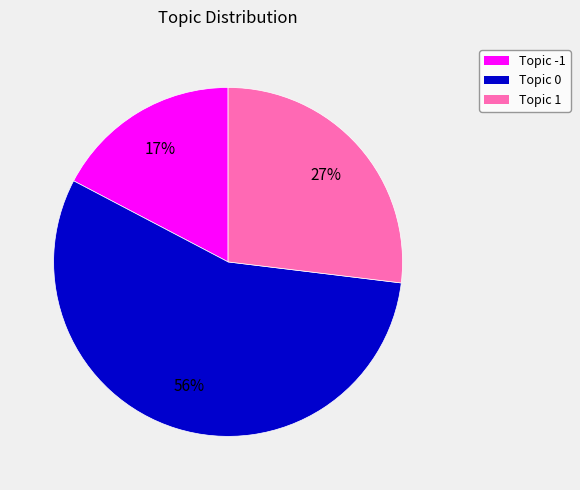

Does any single category account for the majority?

Yes